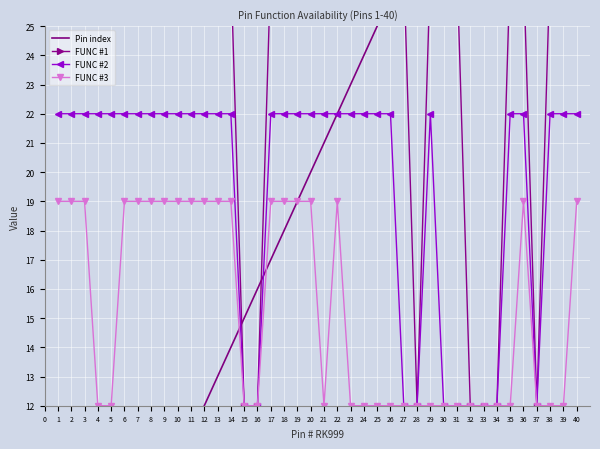

What is the difference between the FUNC #3 values at 14 and 11?

0